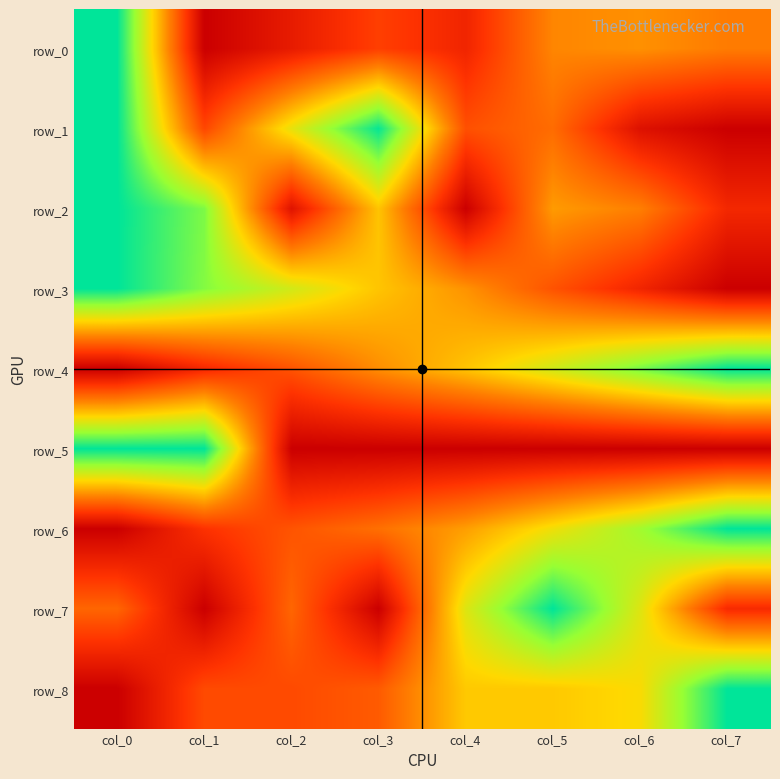

Between col_4 and col_5, which series saw the biggest shift?

row_2